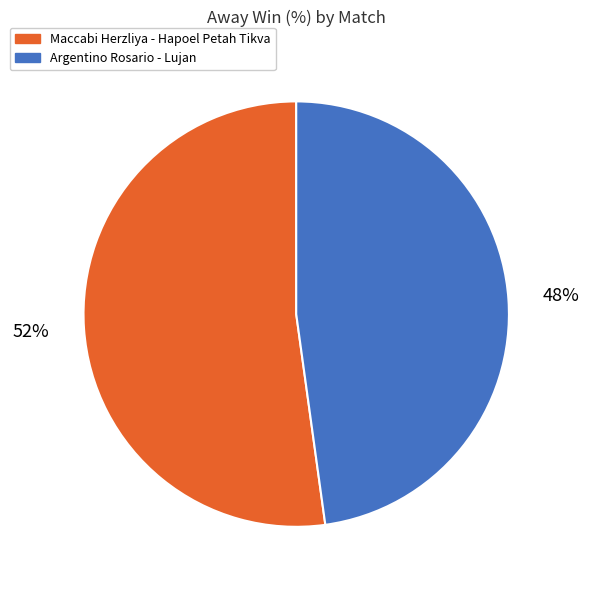

To the nearest percent, what is the difference between the largest and smallest slice percentages?

4%